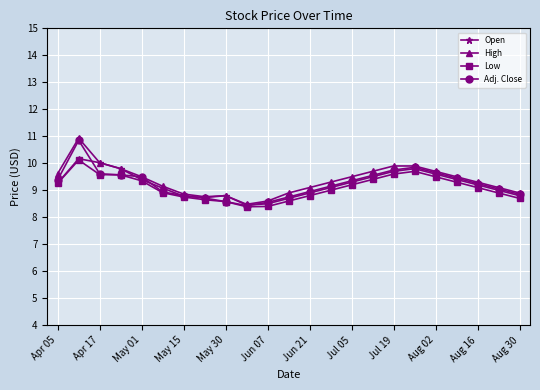

At how many categories does at least one series exceed 8?

23